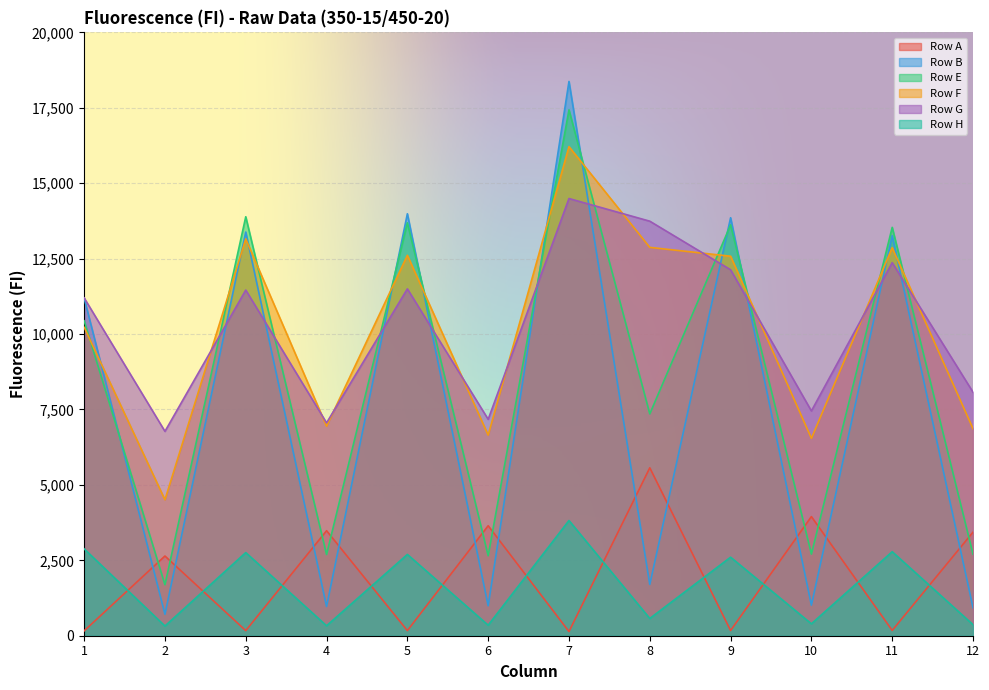

How many data points in Row H are above 2603?

5